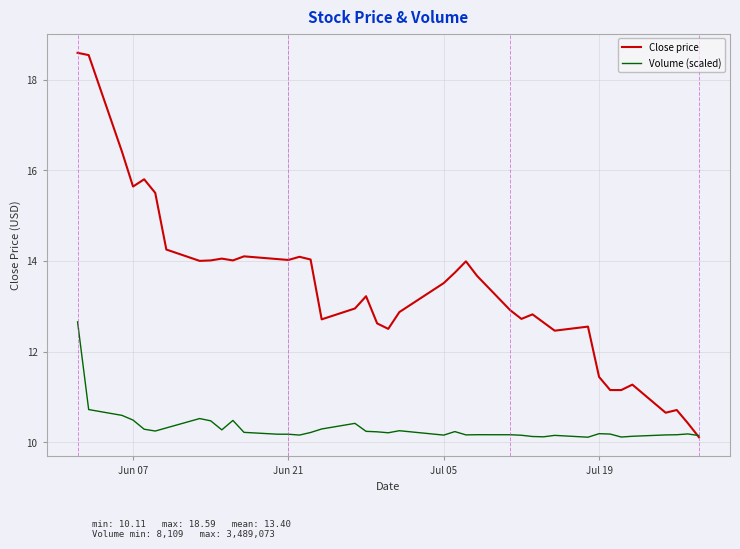

Rank the series by their average value, from highest to lowest.

Close price, Volume (scaled)